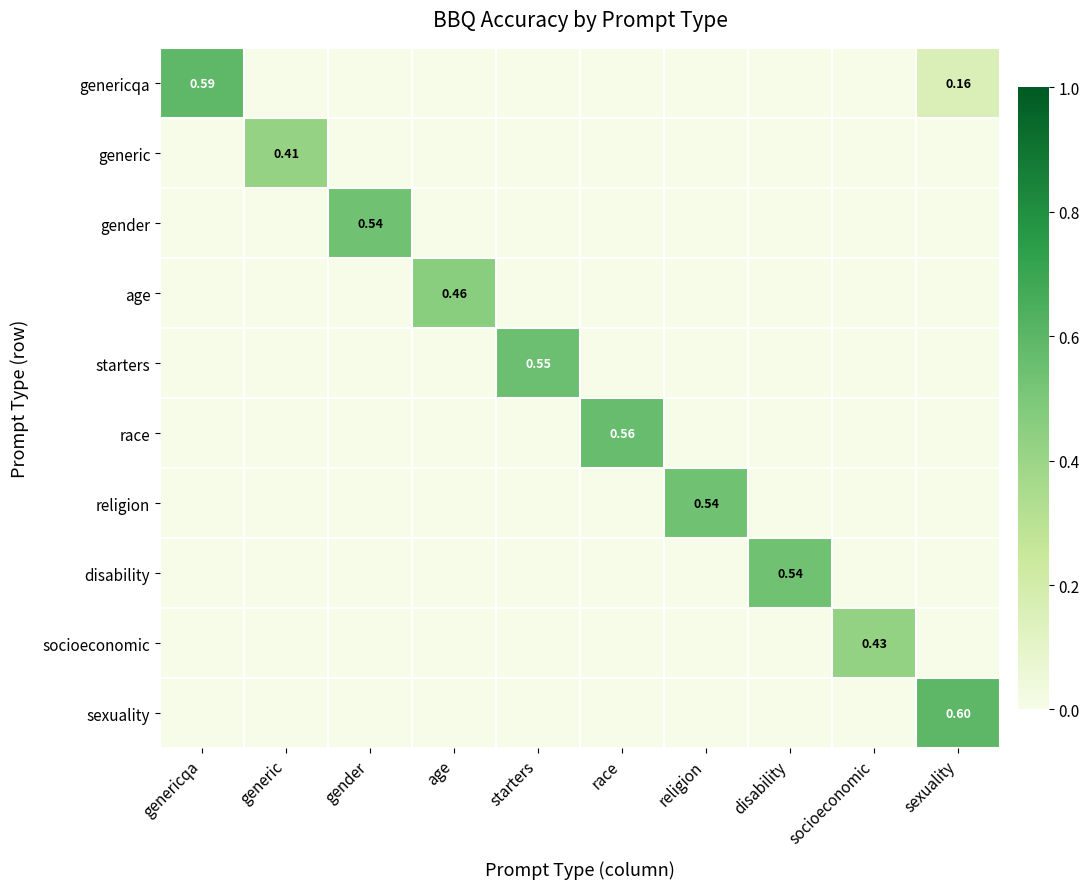

What is the spread (max minus min) of values at race?

0.6